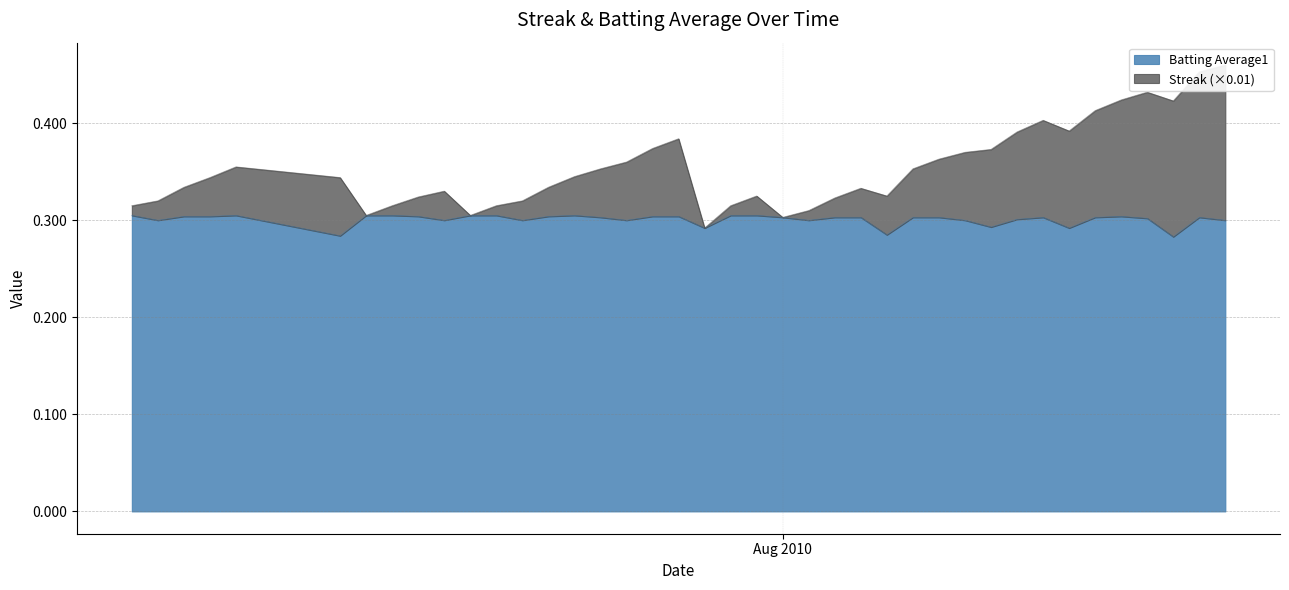

The Streak series shows 0.3 at 2010-08-05. True or false?

True